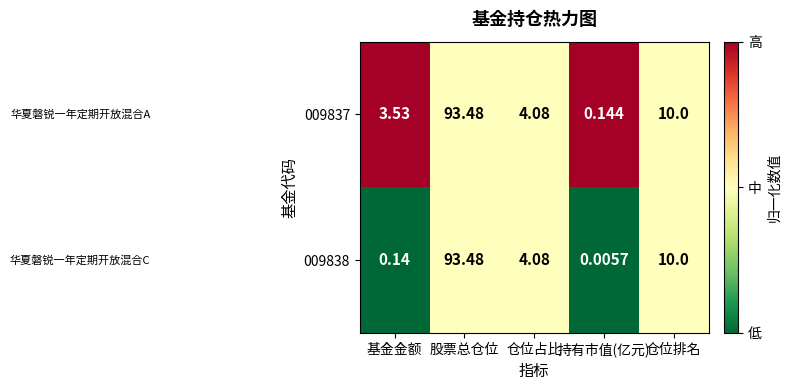

Between 仓位占比 and 持有市值(亿元), which series saw the biggest shift?

009838